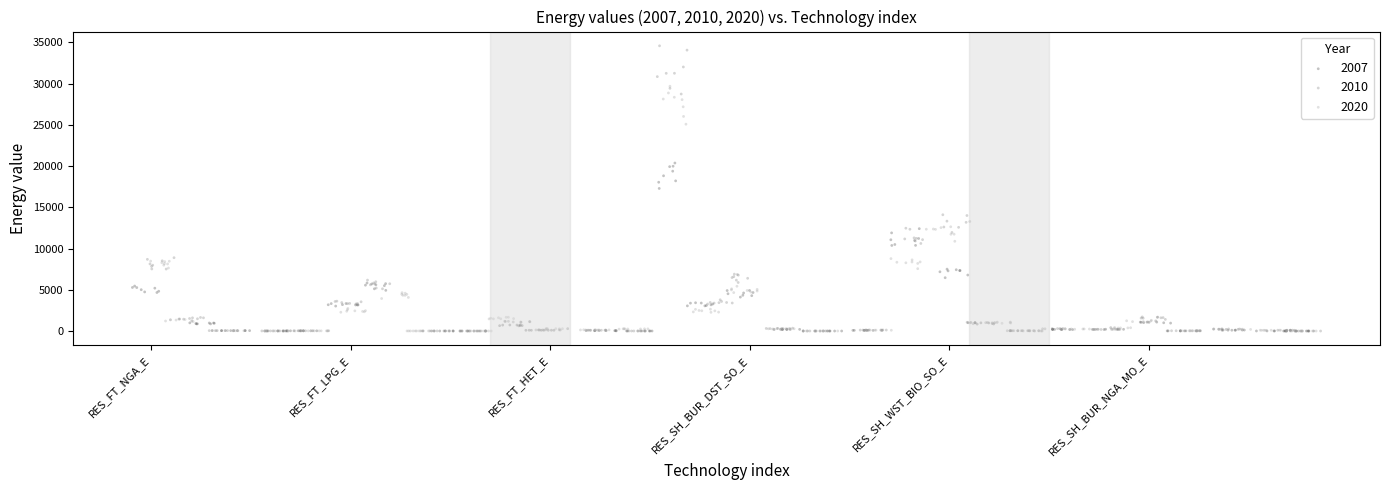

Which series has the largest Y range (max minus min)?

2010